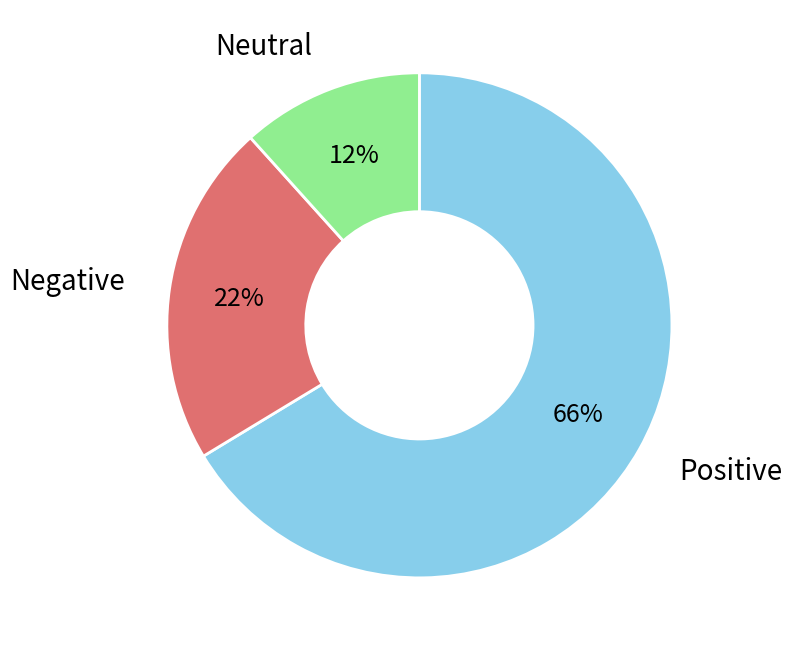

How many segments does this pie chart have?

3